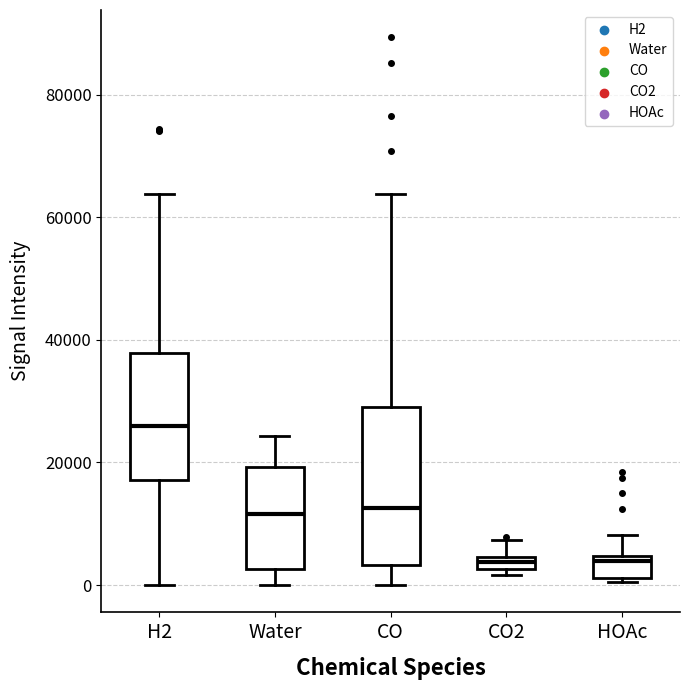

Comparing the boxes themselves (not the whiskers), which one is the tallest?

CO